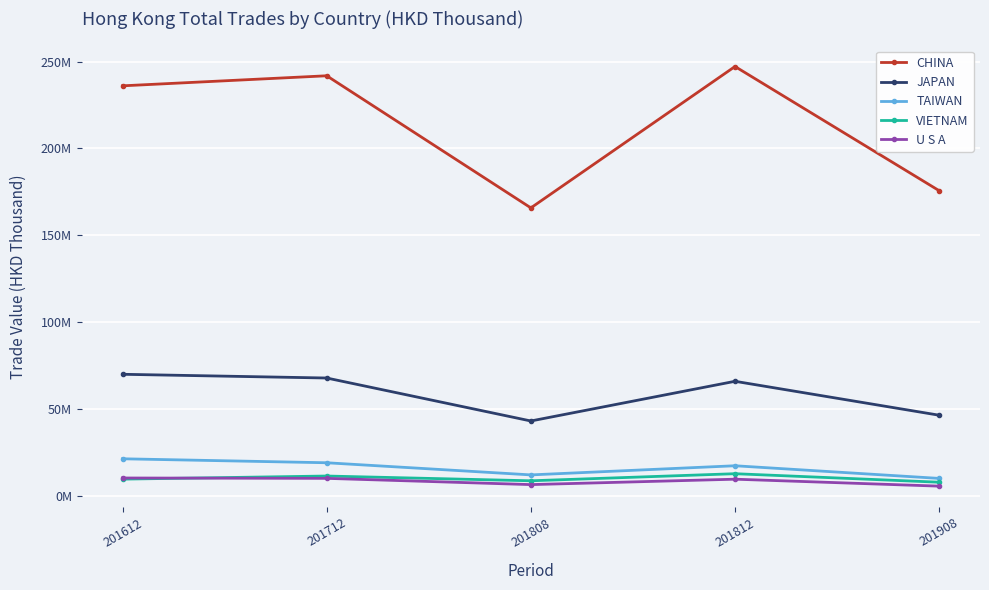

What is the total value across all series at 201812?

352470537.1